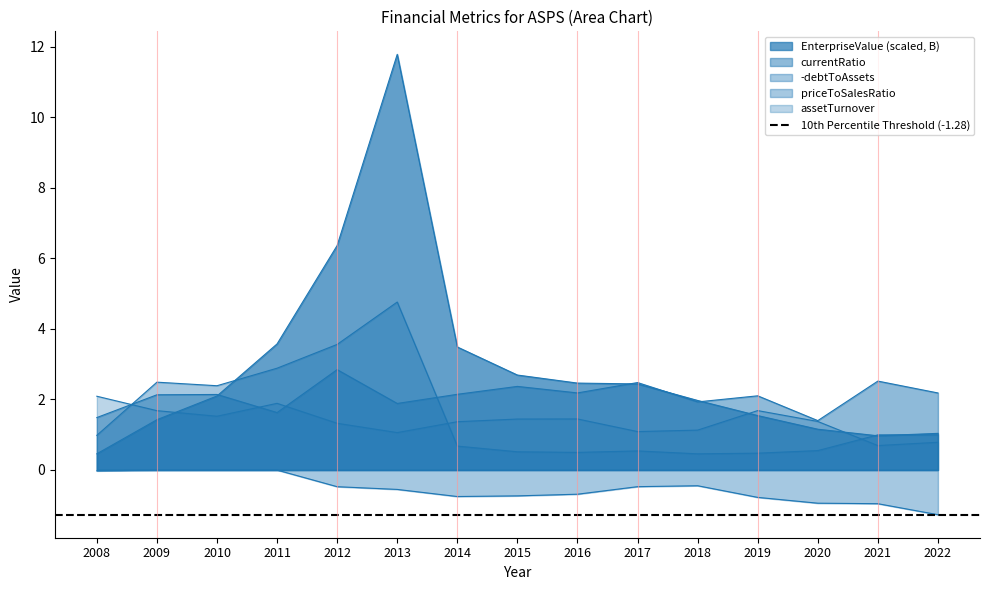

Reading left to right, what are all the values shown in this chart?

EnterpriseValue: 0.5	1.4	2.1	3.6	6.4	11.8	3.5	2.7	2.5	2.4	2.0	1.5	1.2	1.0	1.0
currentRatio: 1.5	2.1	2.1	1.6	2.8	1.9	2.1	2.4	2.2	2.5	1.9	2.1	1.4	2.5	2.2
debtToAssets: -0.0	-0.0	-0.0	-0.0	-0.5	-0.6	-0.8	-0.7	-0.7	-0.5	-0.4	-0.8	-0.9	-1.0	-1.3
priceToSalesRatio: 1.0	2.5	2.4	2.9	3.6	4.8	0.7	0.5	0.5	0.5	0.5	0.5	0.5	1.0	1.0
assetTurnover: 2.1	1.7	1.5	1.9	1.3	1.1	1.4	1.4	1.4	1.1	1.1	1.7	1.4	0.7	0.8